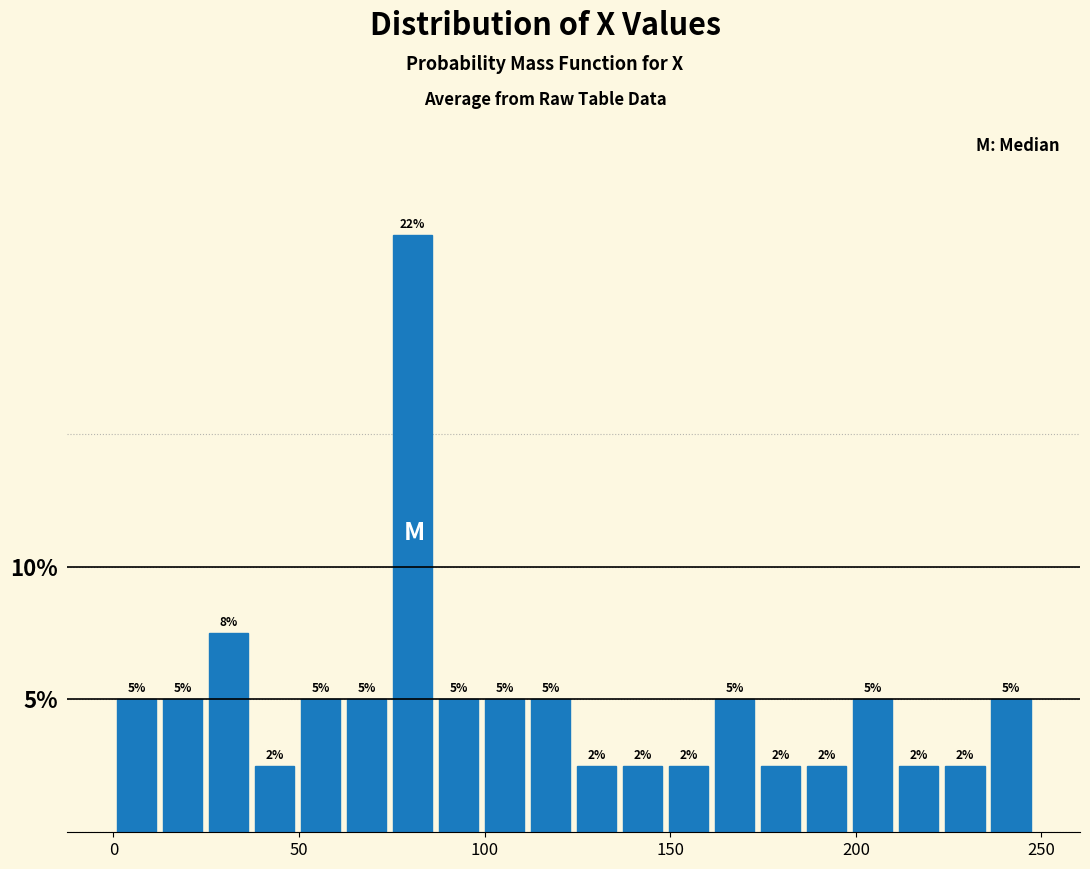

Read against the x-axis, roughly where is the centre of the tallest bar?

80